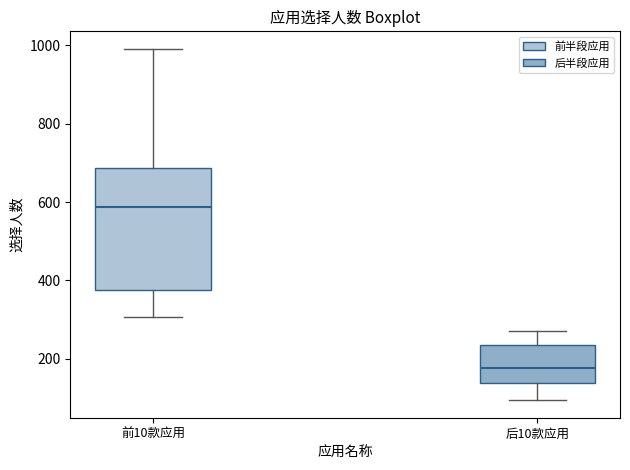

Where does the lower whisker of the box for 前10款应用 end on the y-axis? The values are not printed on the chart, so give them approximately, as read against the axis.

300